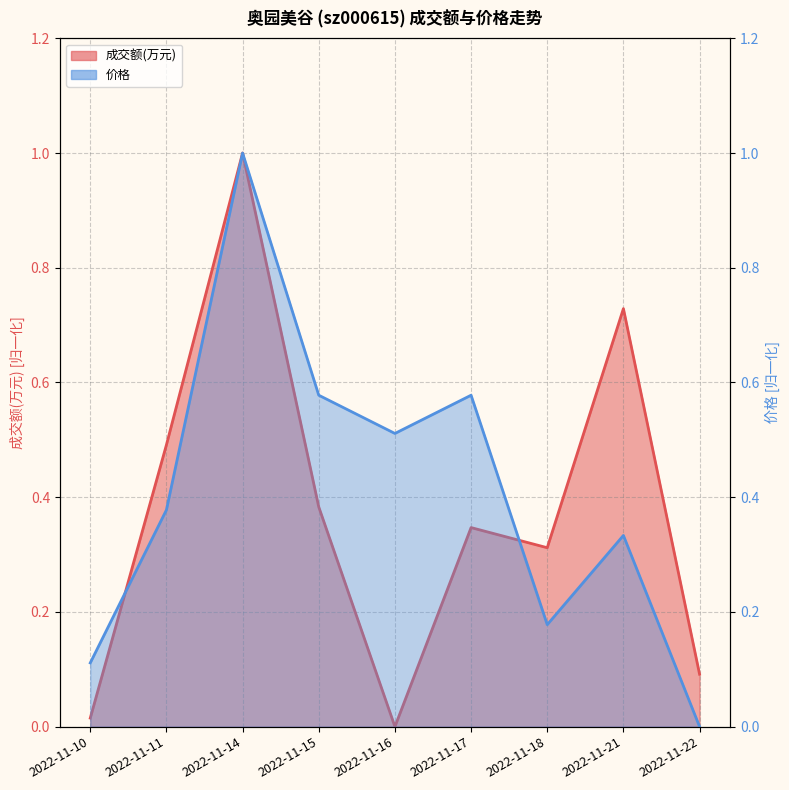

At which label is 价格 closest to 0?

2022-11-22